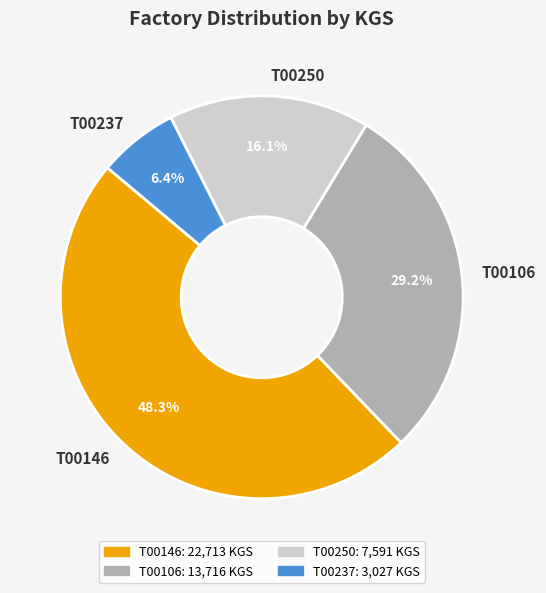

Is it true that T00106 is 29% of the pie?

True